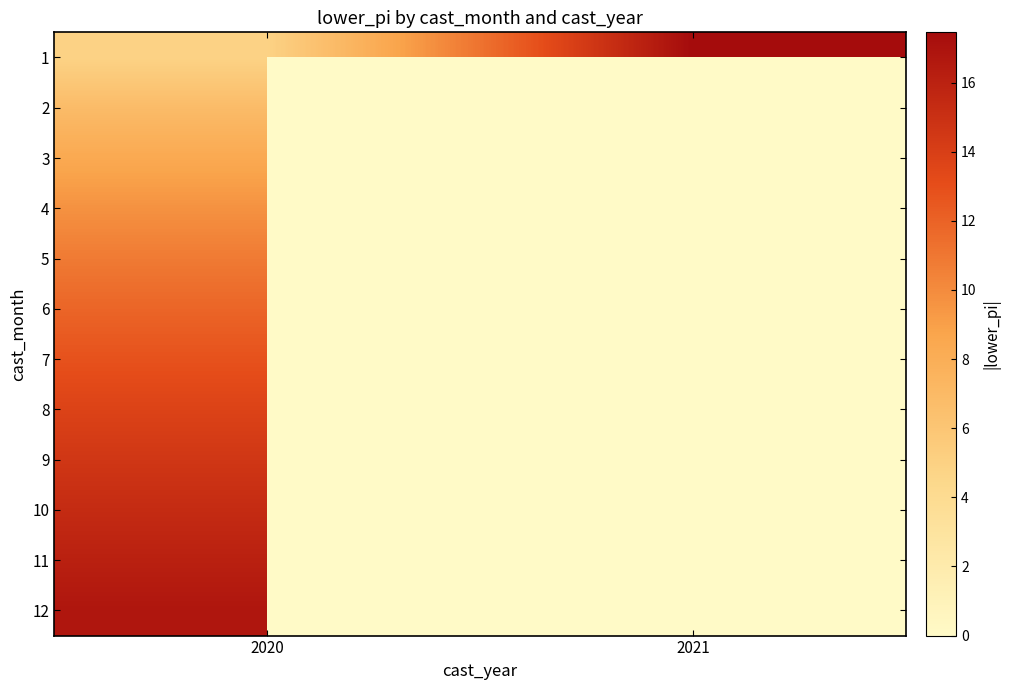

At 2021, list the series in order from largest to smallest.

1, 2, 3, 4, 5, 6, 7, 8, 9, 10, 11, 12